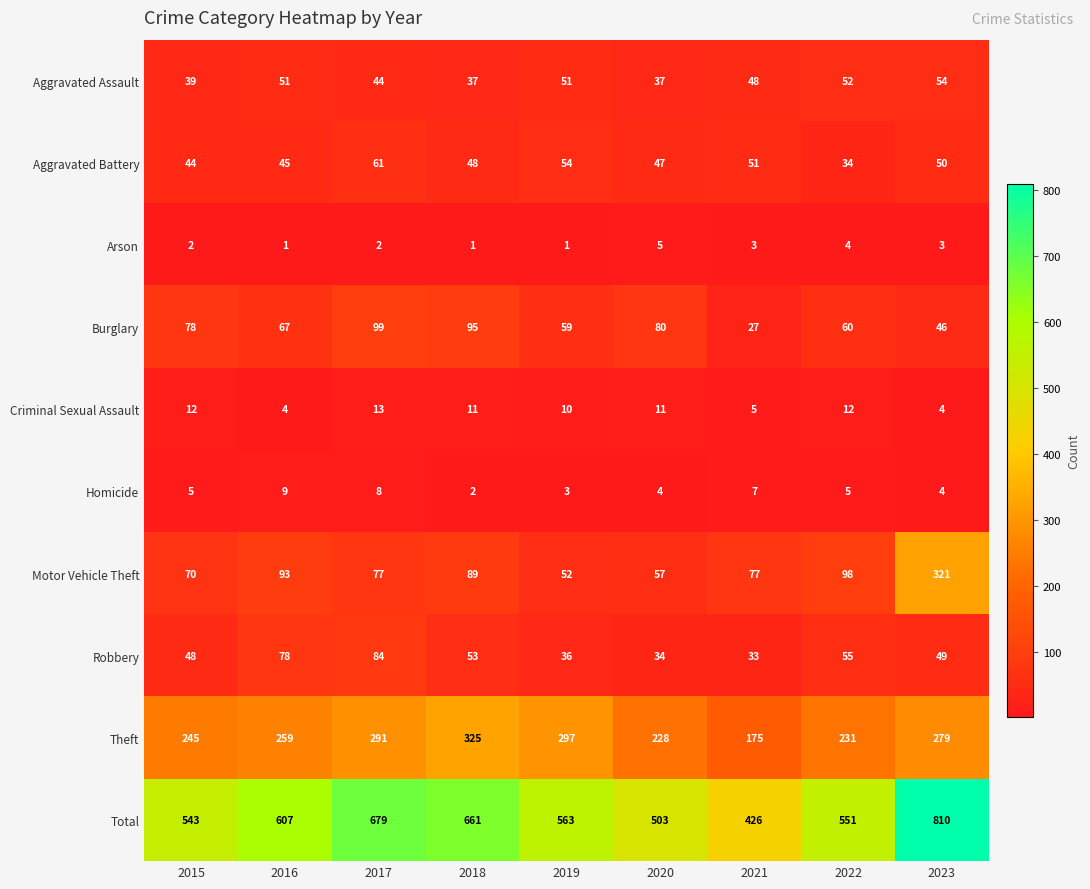

The value of Burglary at 2018 is 51. True or false?

False